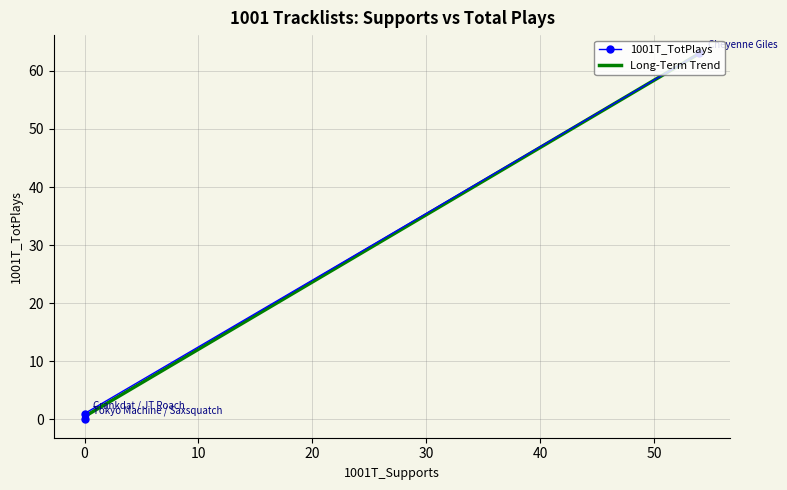

At which category does the chart reach its peak across all series?

Cheyenne Giles